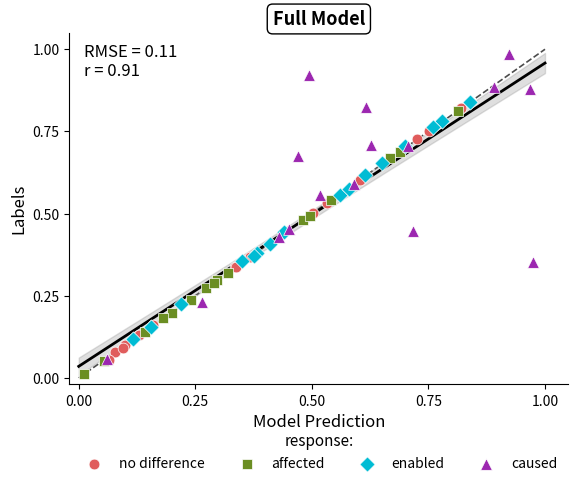

Which series contains the lowest Y value?

affected